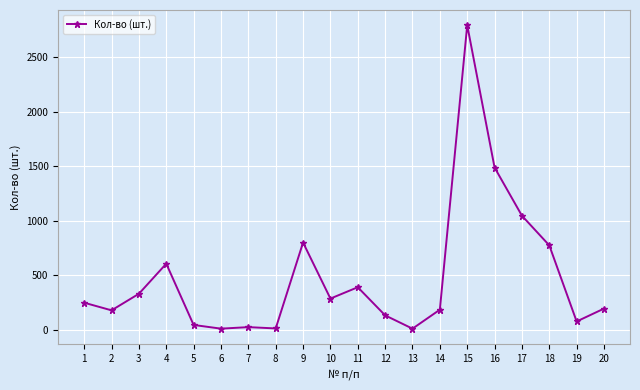

What is the sum of the values at 16 and 9?

2284